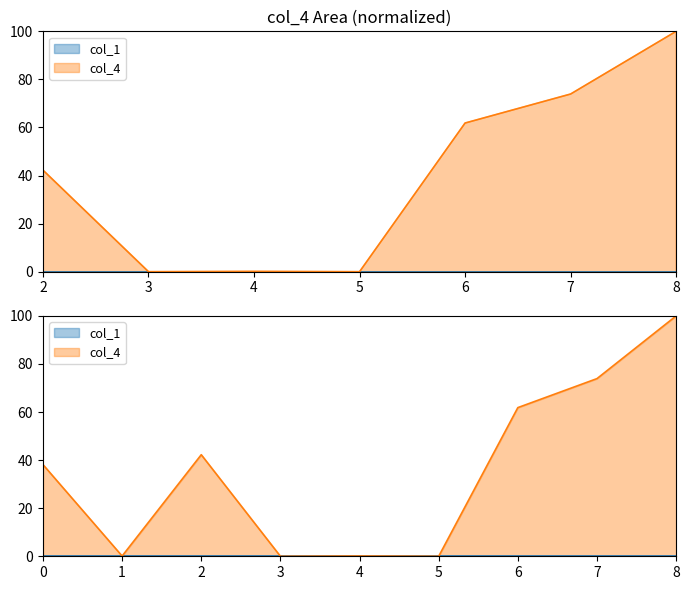

The chart shows a value of 62.5 at 2. True or false?

False